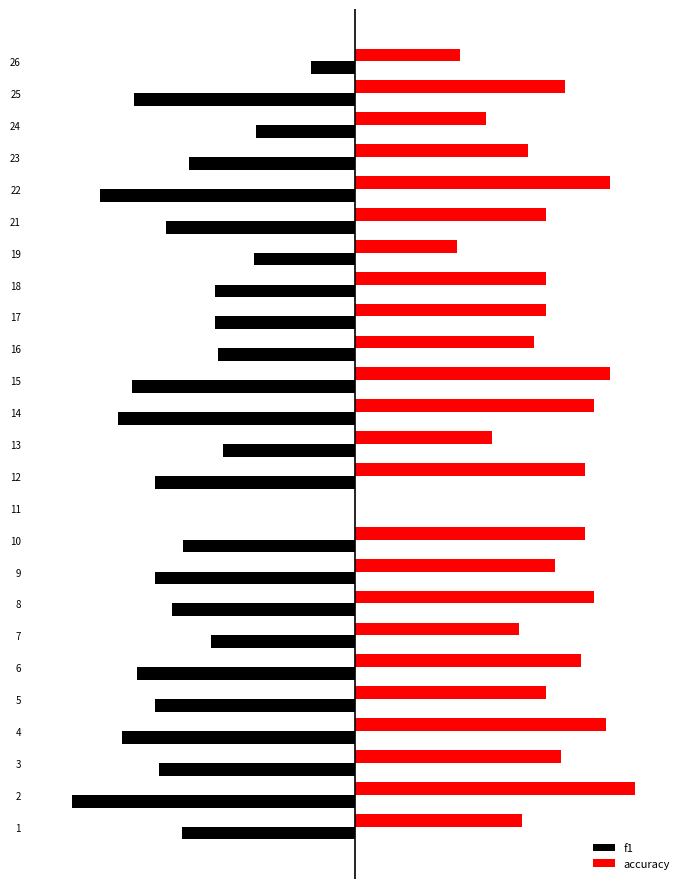

What are all the series names shown in the legend?

f1, accuracy